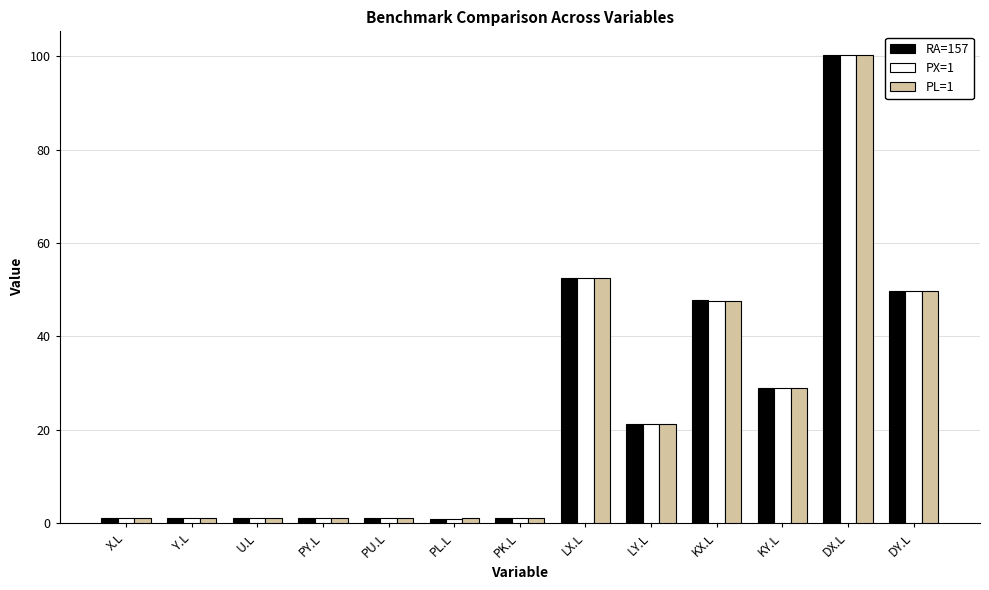

What is the difference between the maximum and minimum values in the RA=157 series?

99.4